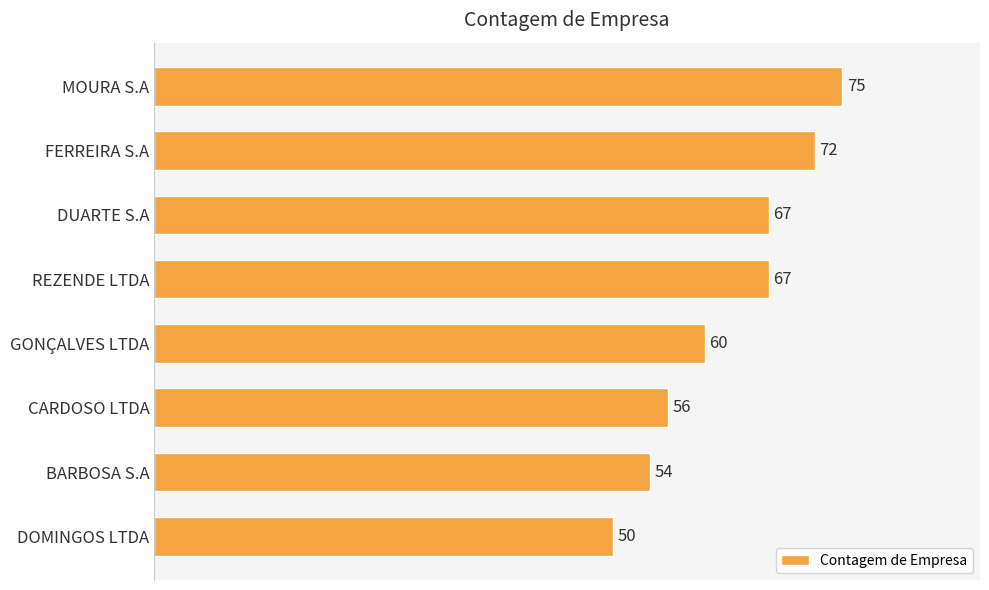

What is the average value?

63